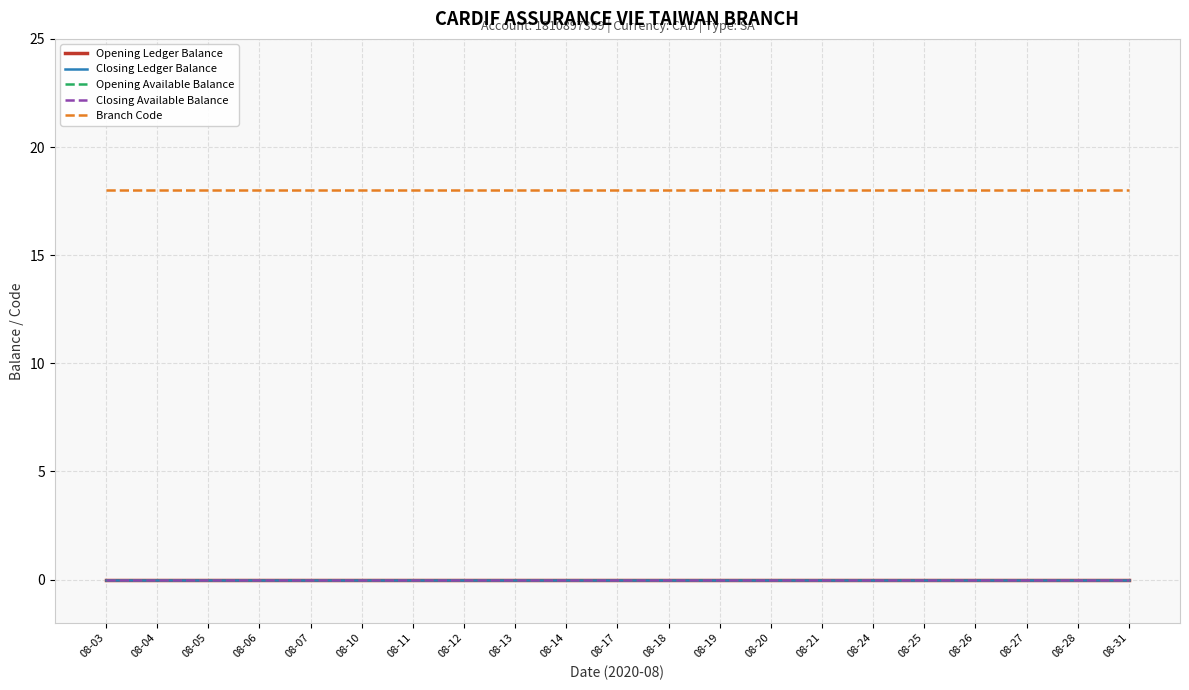

True or false: Branch Code and Closing Ledger Balance cross at least once.

False